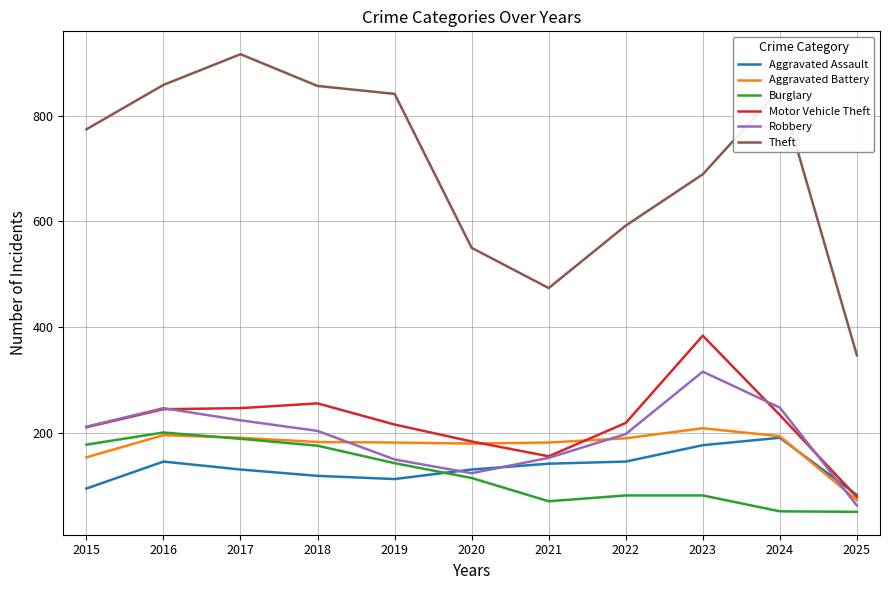

Is it true that Theft equals 858 at 2016?

True